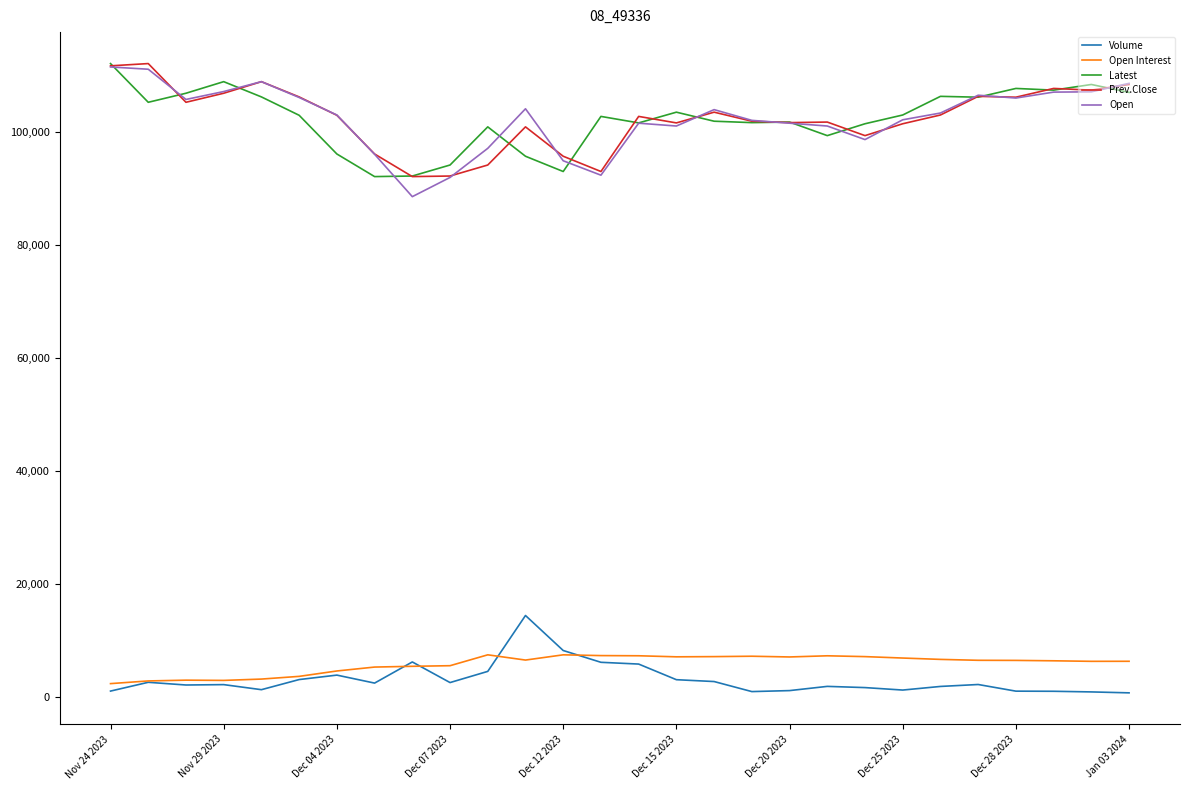

True or false: Volume and Open cross at least once.

False